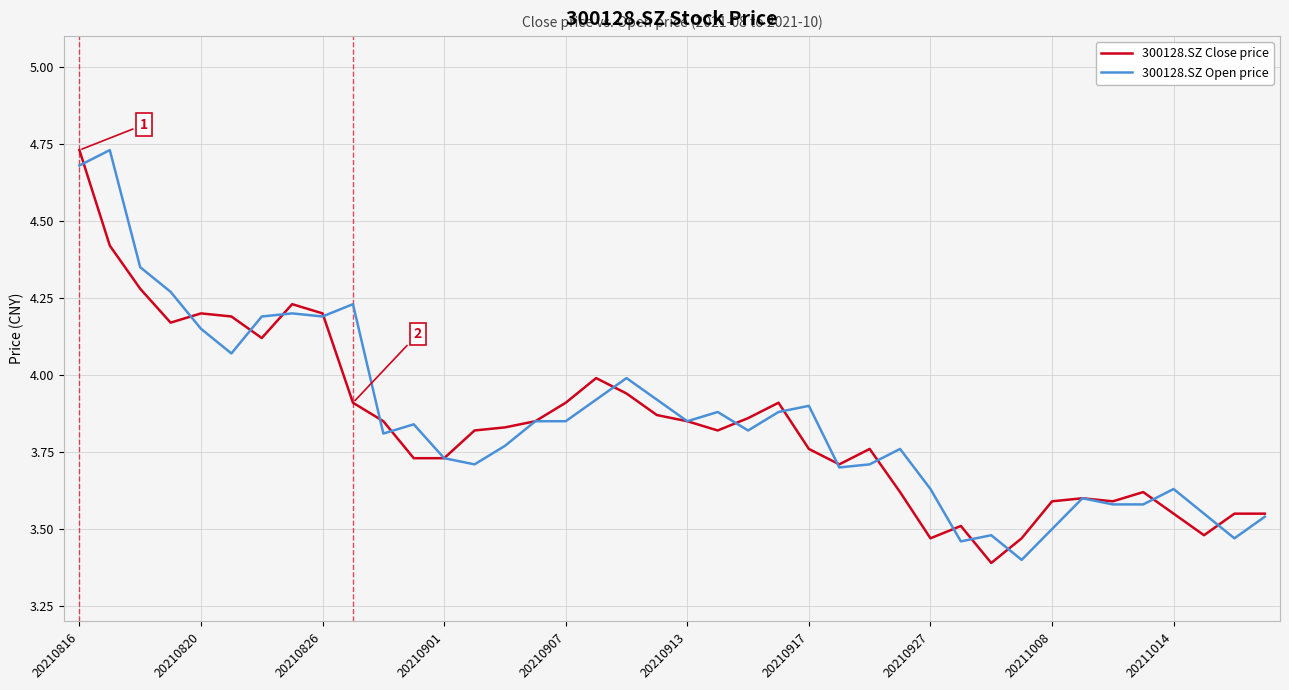

What is the minimum value shown in the chart?

3.4